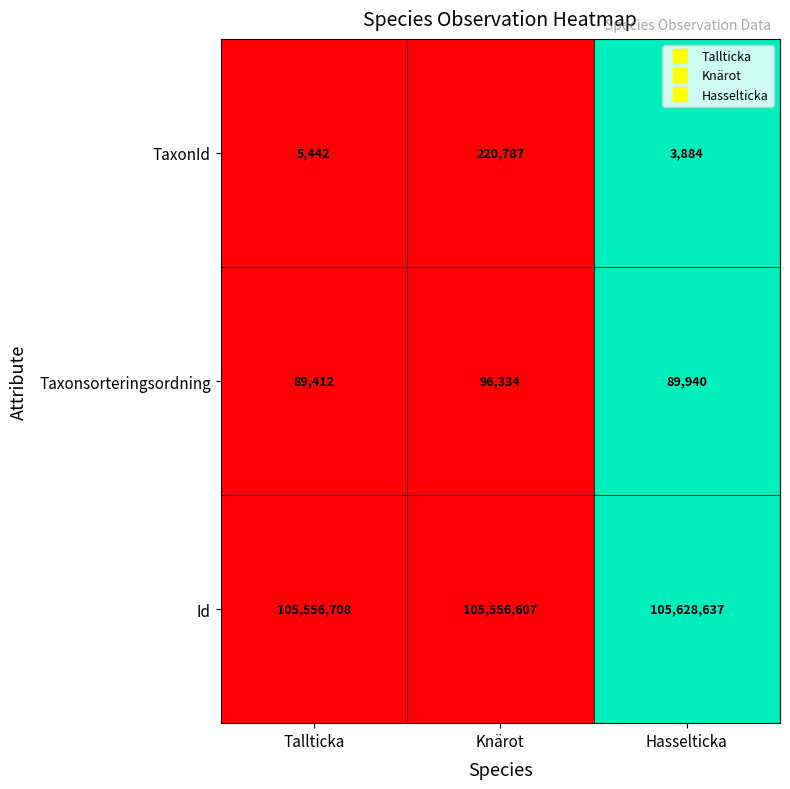

At which category is the sum across all series the highest?

Knärot